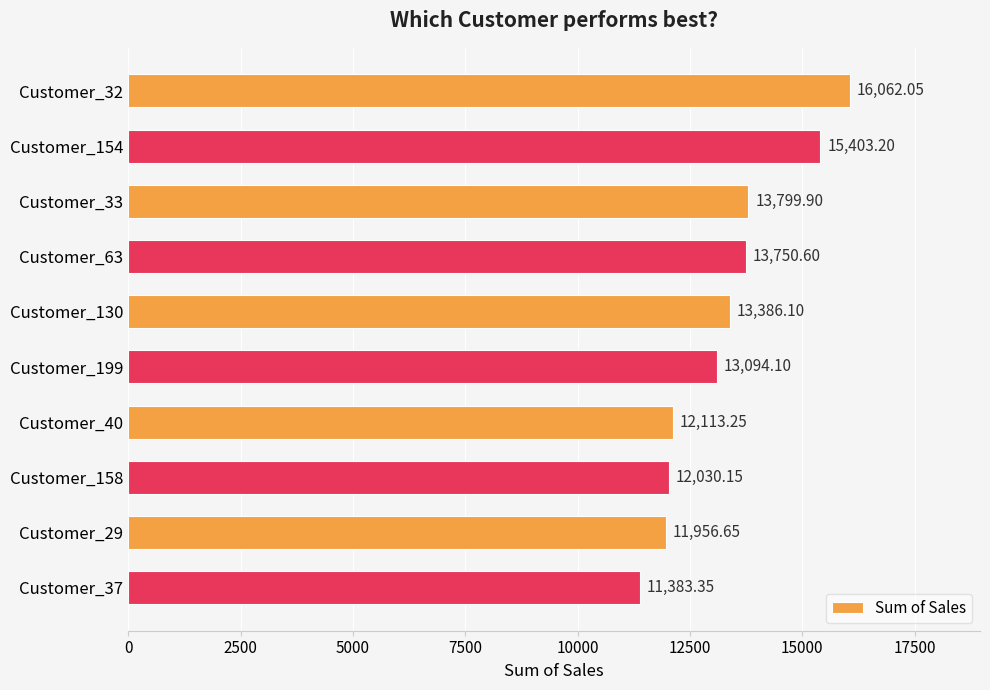

List the labels in order of value, smallest first.

Customer_37, Customer_29, Customer_158, Customer_40, Customer_199, Customer_130, Customer_63, Customer_33, Customer_154, Customer_32